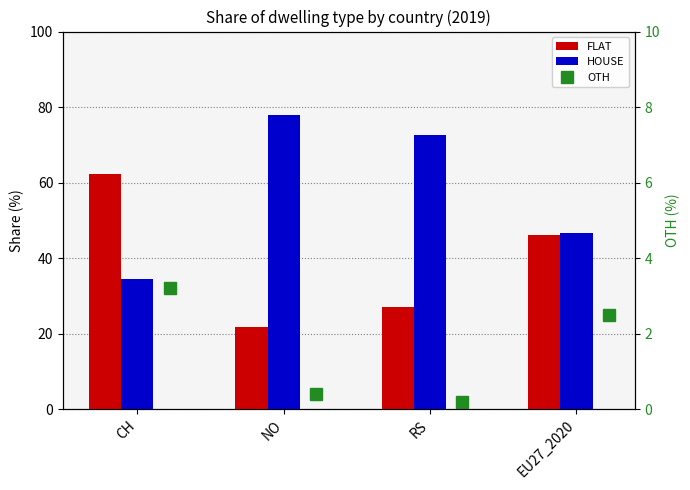

Between RS and EU27_2020, which is larger?

EU27_2020